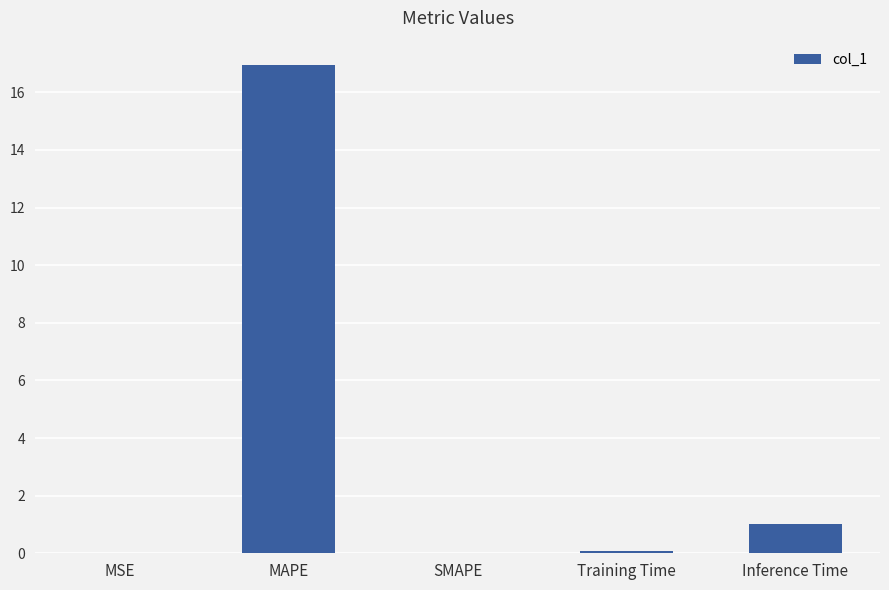

Which category has the highest value across all series?

MAPE